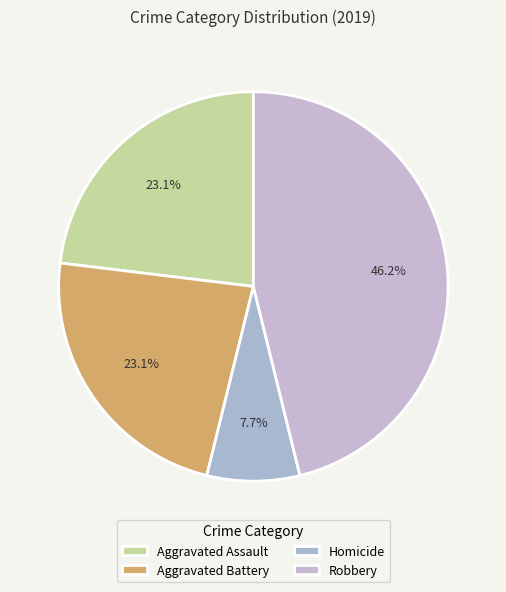

Does any single category account for the majority?

No